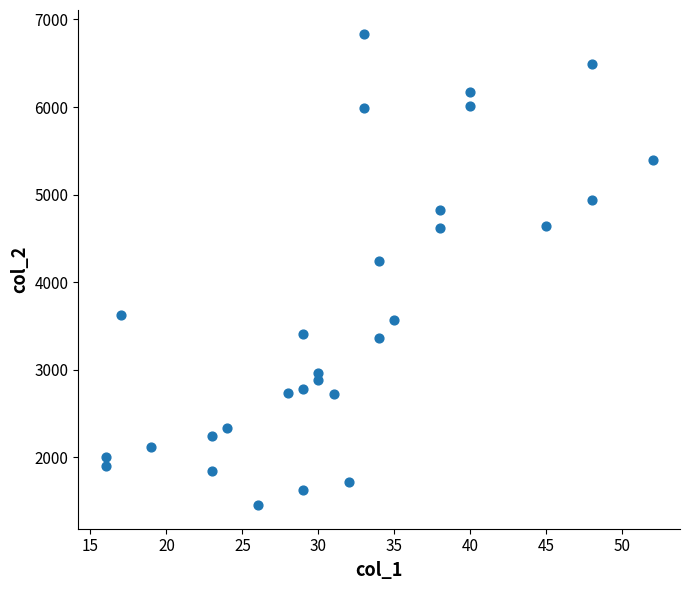

What Y value in the scatter plot is closest to 4147?

4239